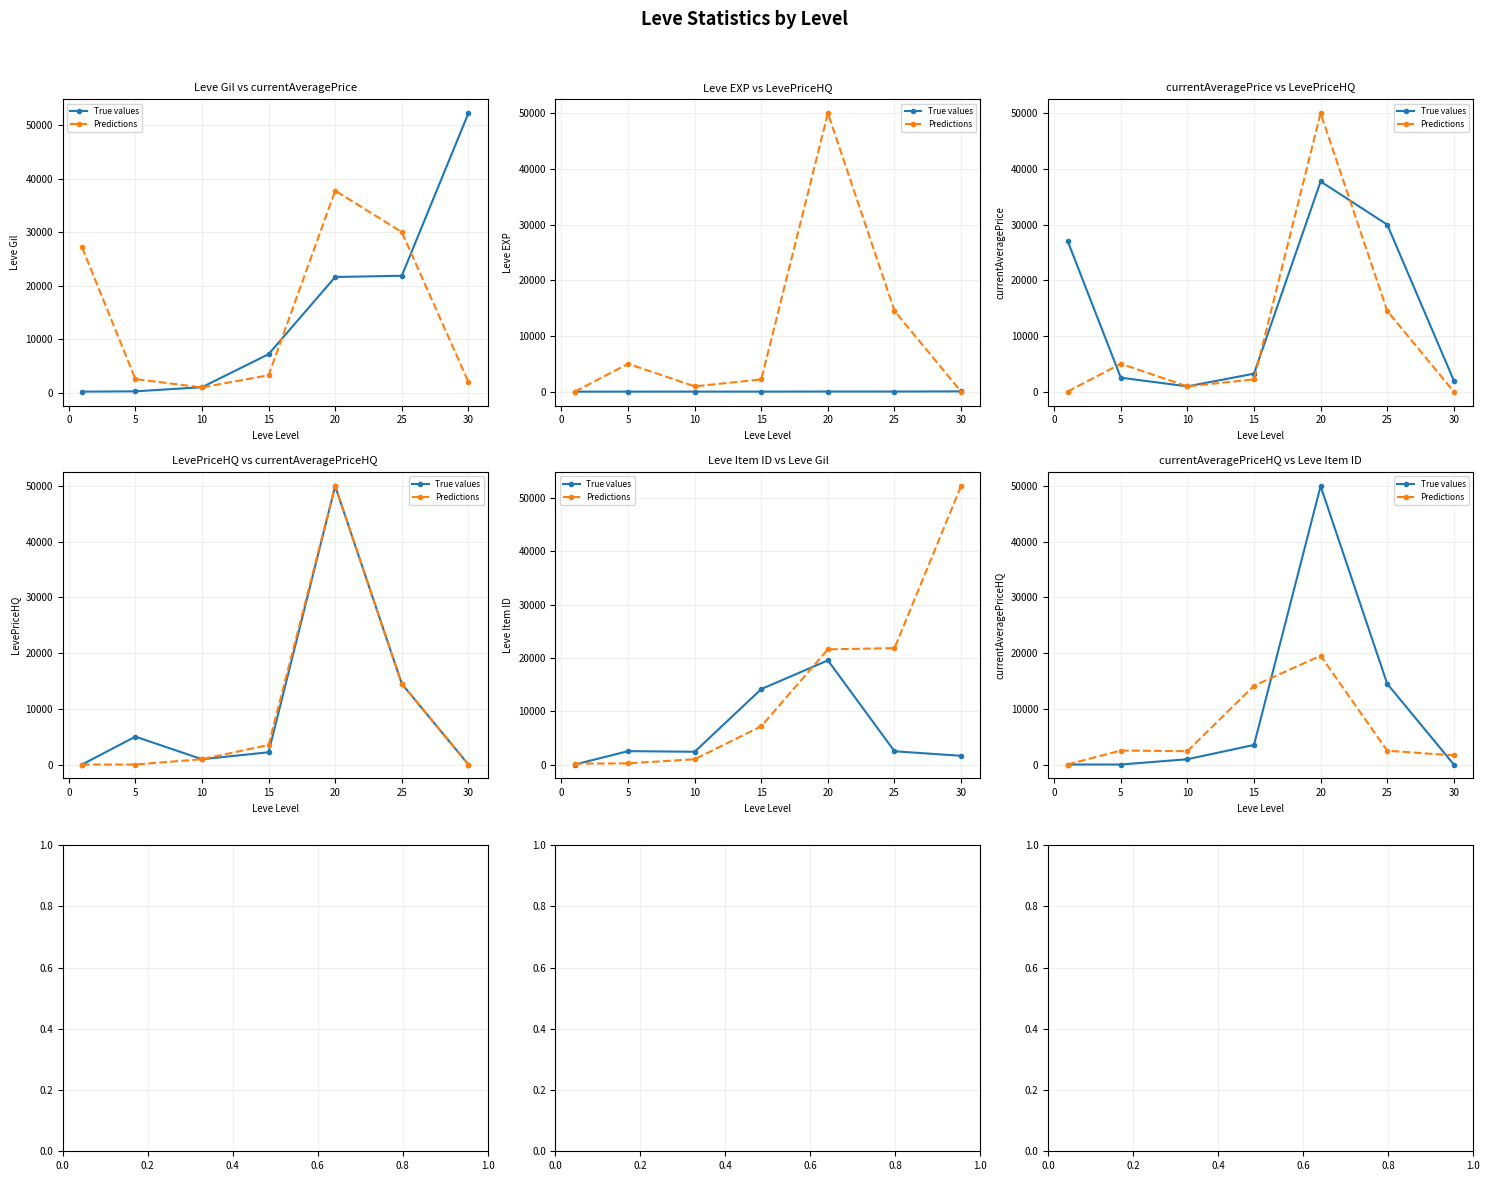

True or false: Predictions has a value of 34922 at 20.

False